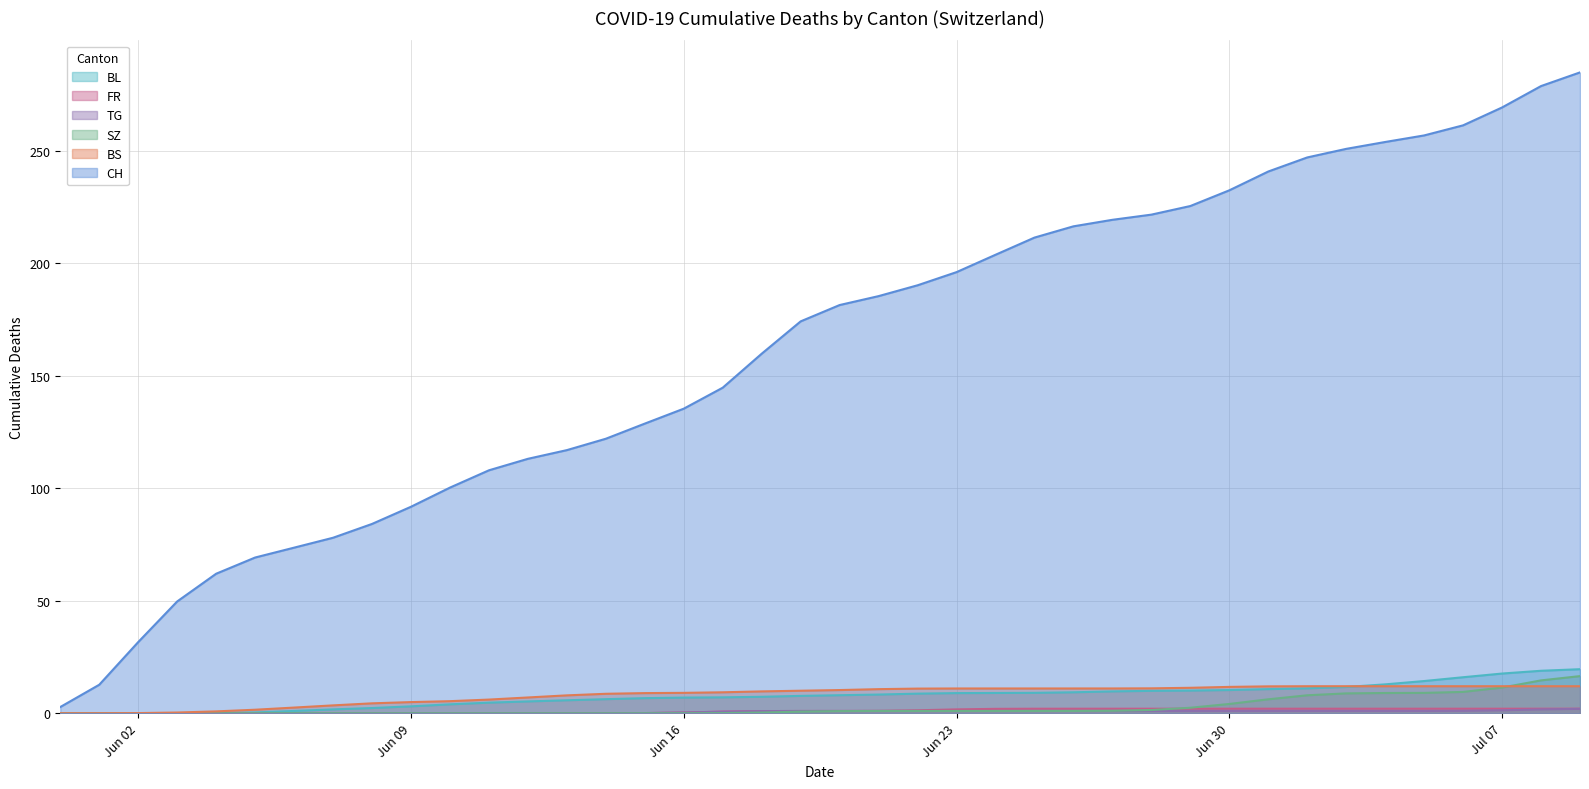

What is the greatest value displayed?

284.9